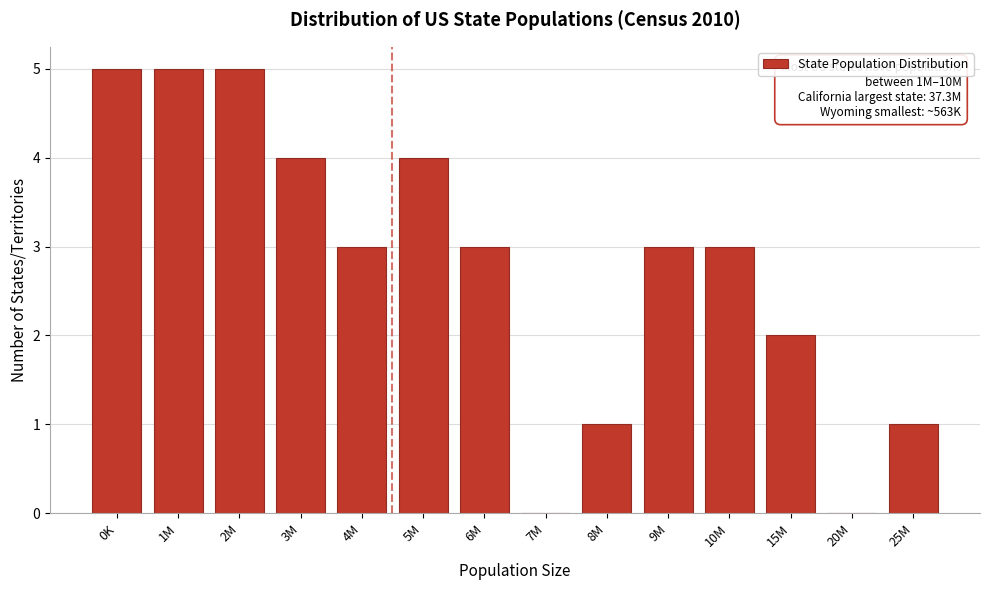

Reading right to left, what are all the values shown in this chart?

25M=1	20M=0	15M=2	10M=3	9M=3	8M=1	7M=0	6M=3	5M=4	4M=3	3M=4	2M=5	1M=5	0K=5